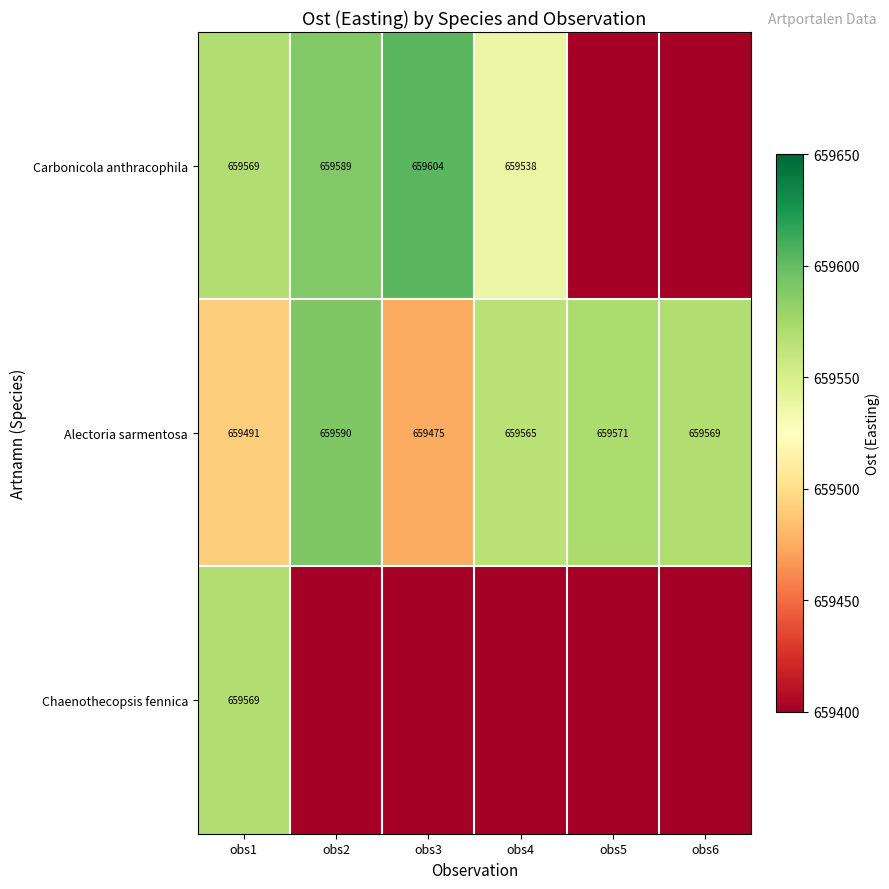

At which label does Alectoria sarmentosa first exceed 659569?

obs2